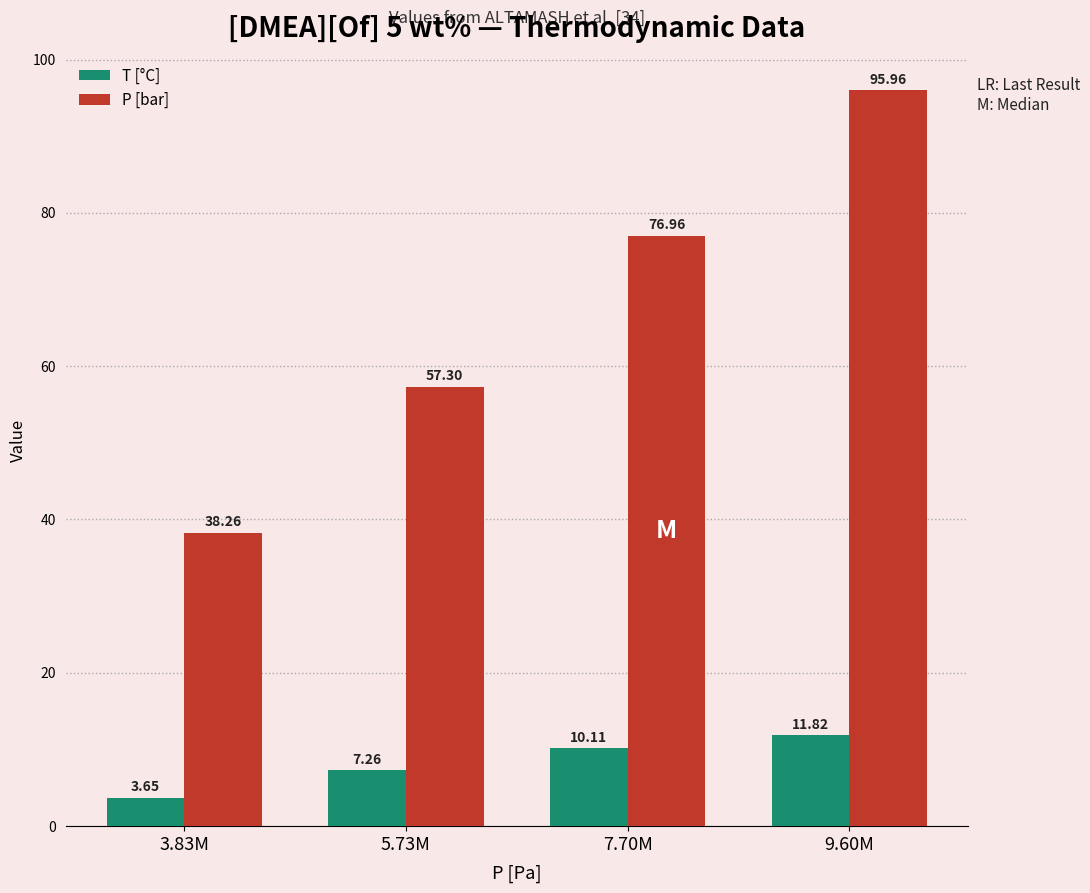

At which category does the chart reach its peak across all series?

9.60M